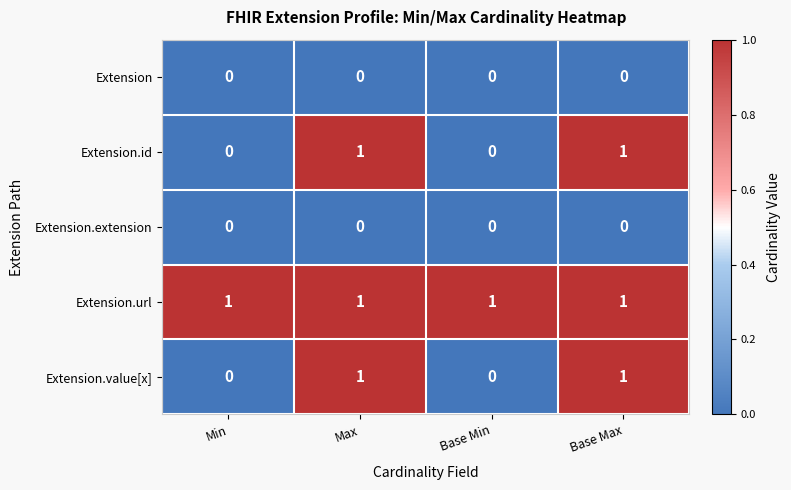

Which series has the largest total across all categories?

Extension.url